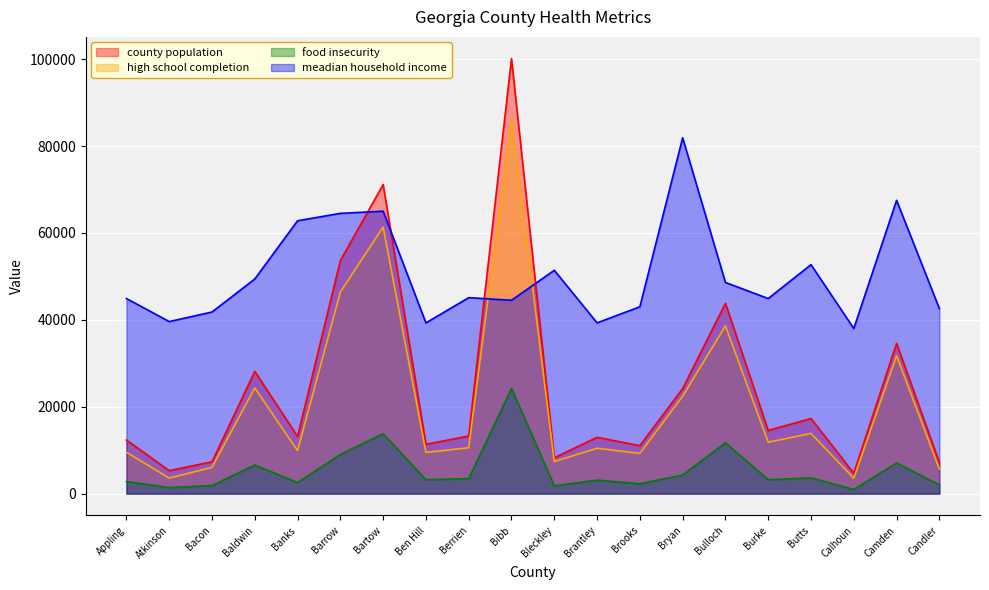

Where do meadian household income and county population first cross each other?

Barrow and Bartow